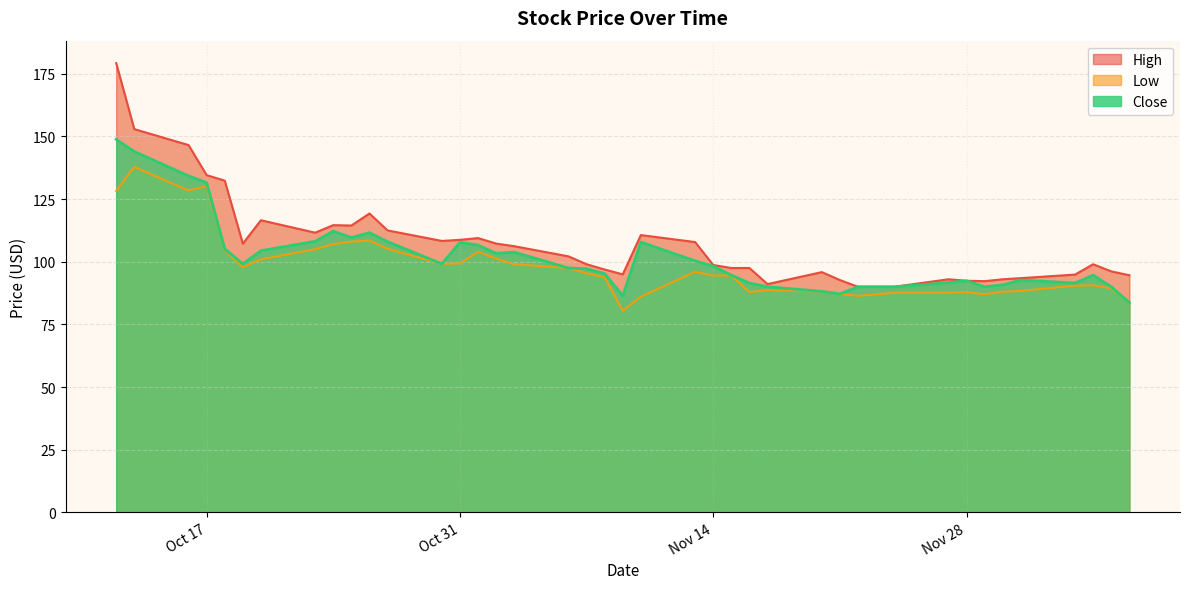

Does the chart display data point markers on the line(s)?

No